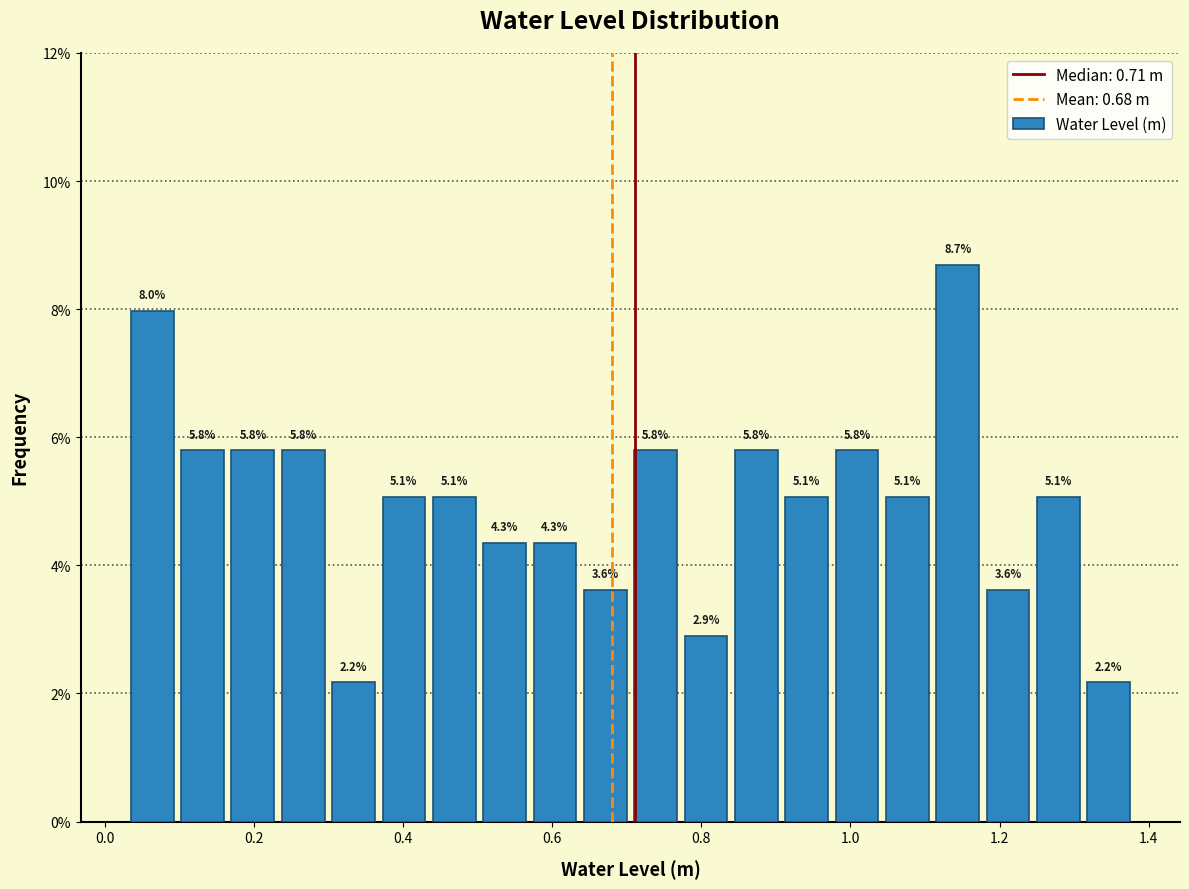

Read against the x-axis, roughly where is the centre of the tallest bar?

1.14